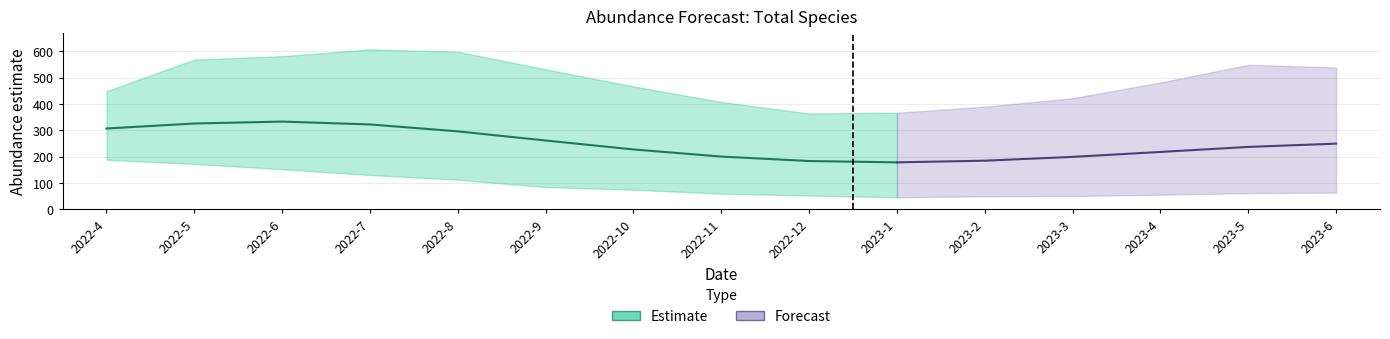

What is the value of the estimate point at the 3rd from the left?

333.1